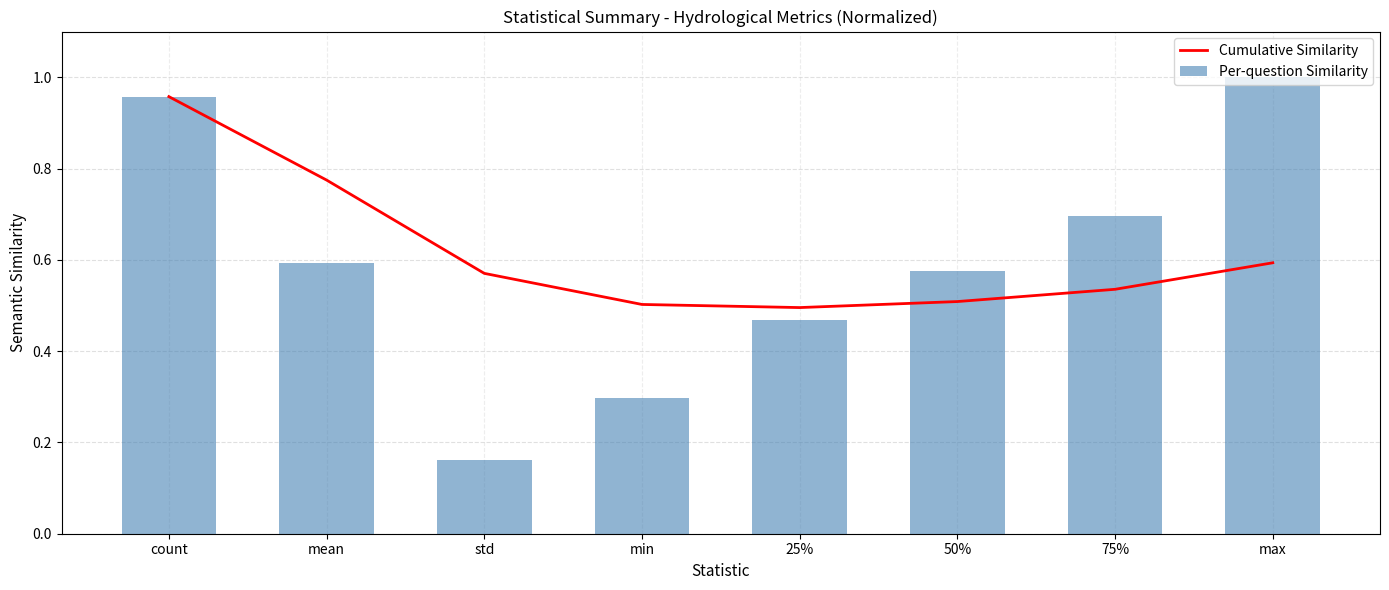

How many groups of bars are there?

8